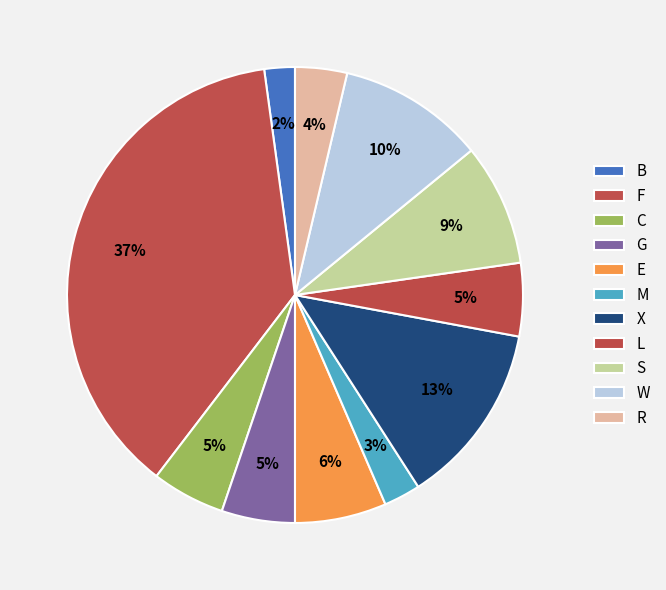

How many segments does this pie chart have?

11